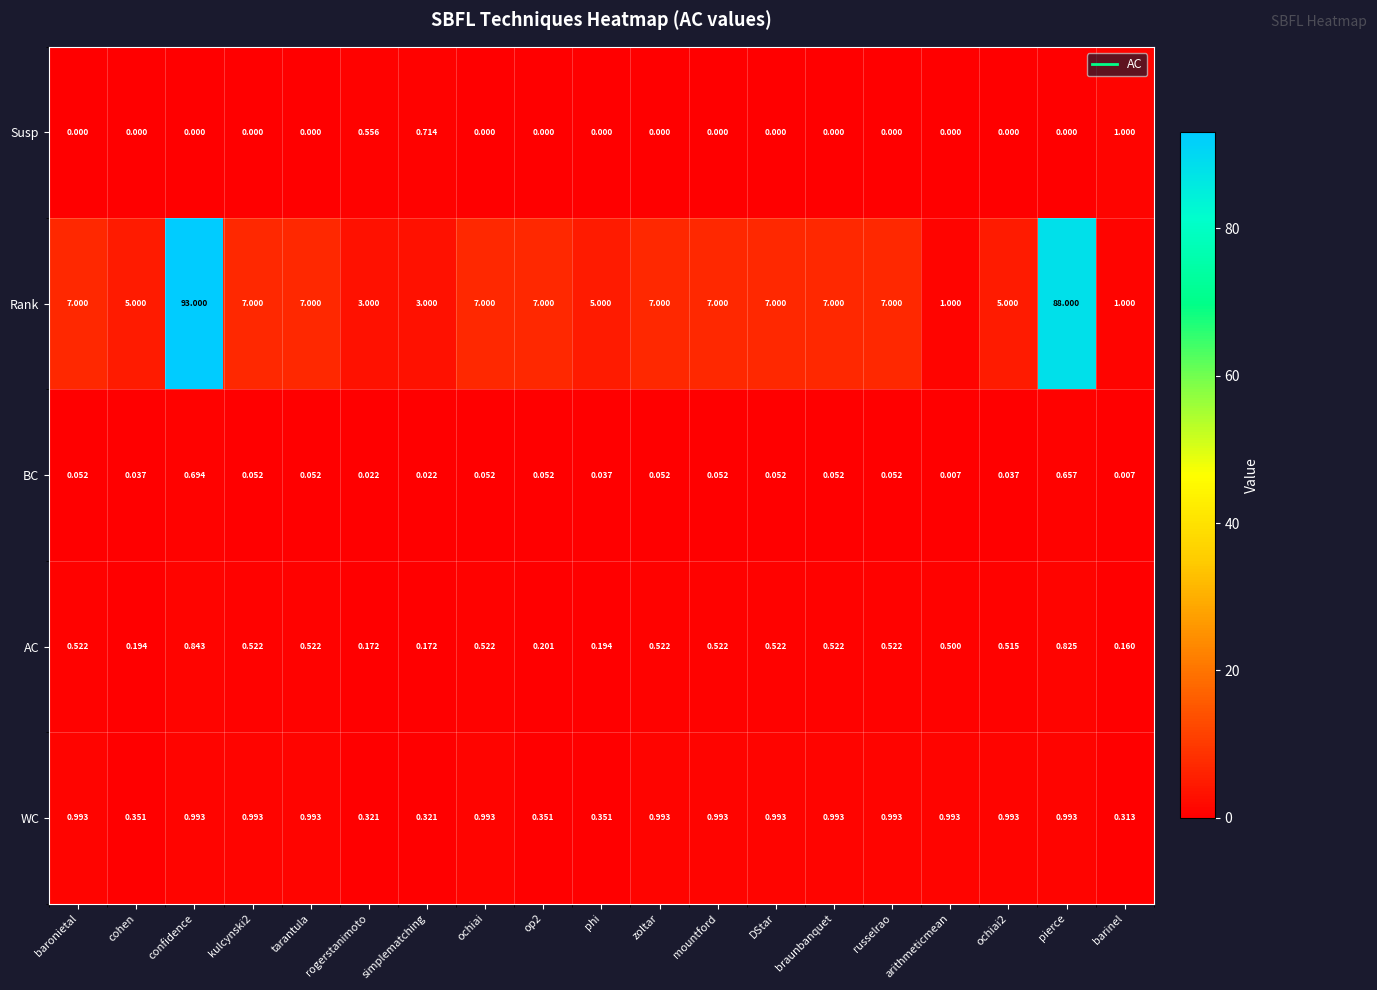

Which series has the widest spread of values?

Rank